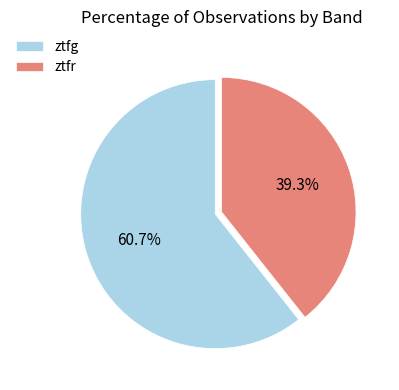

Between ztfg and ztfr, which is larger?

ztfg